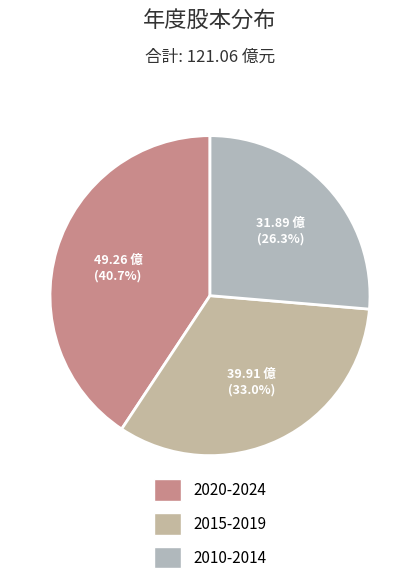

To the nearest percent, what is the difference between the largest and smallest slice percentages?

14%